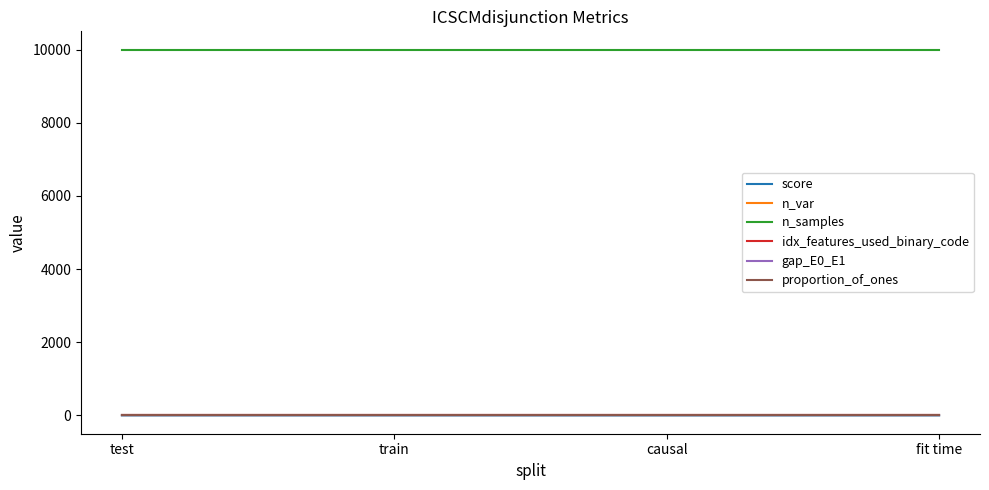

How many categories are shown in the chart?

4